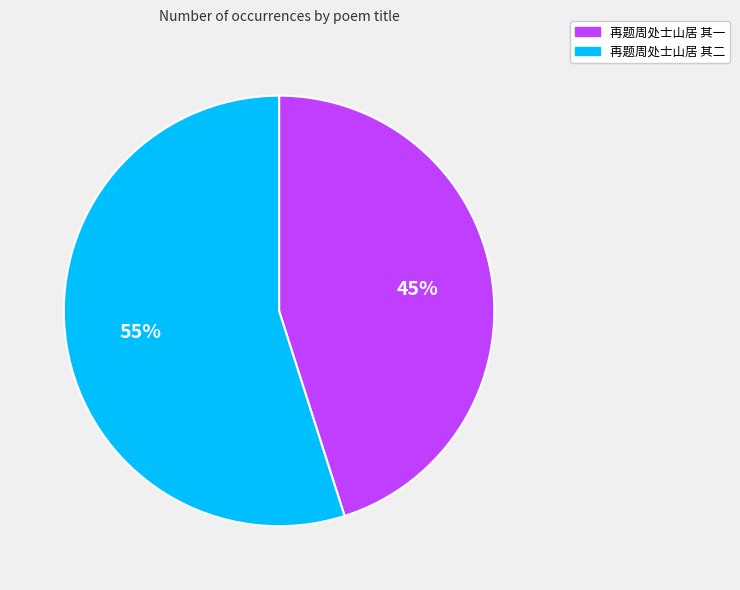

Do 再题周处士山居 其二 and 再题周处士山居 其一 together represent more than half of the pie?

Yes